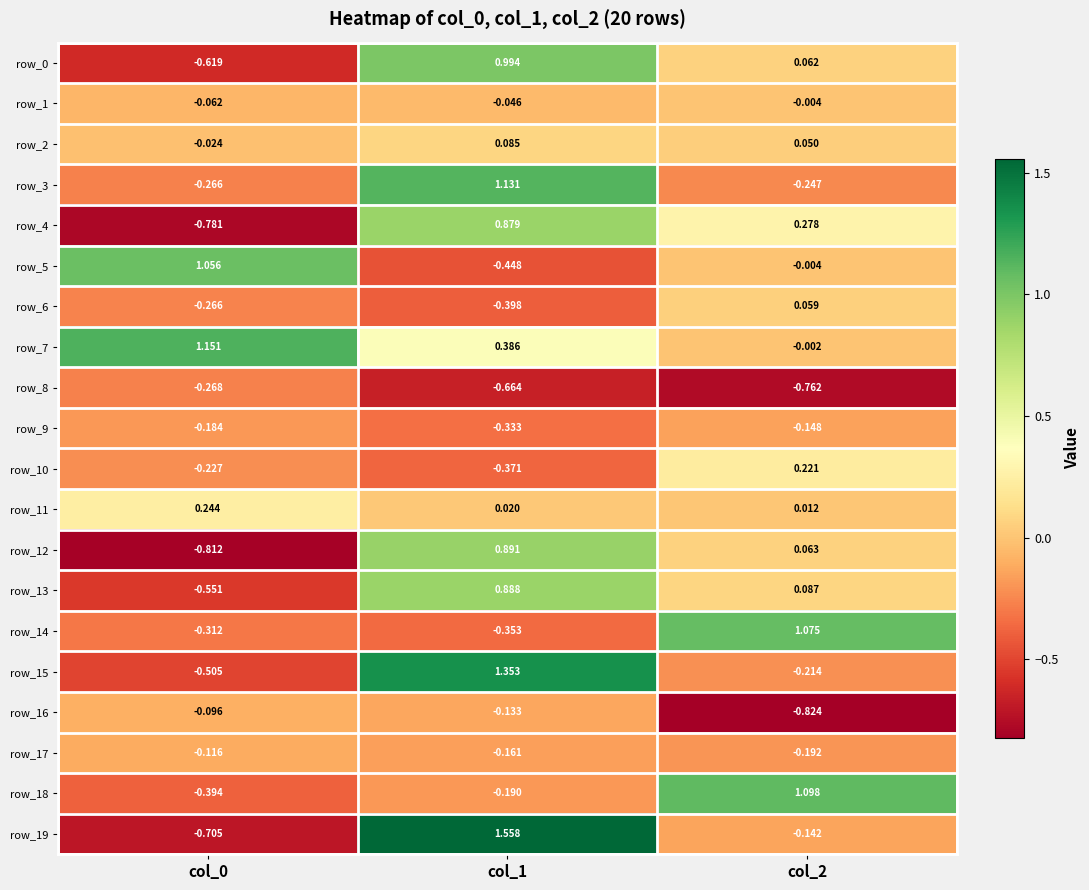

Is the value of row_11 at col_2 greater than the value of row_2 at col_0?

Yes